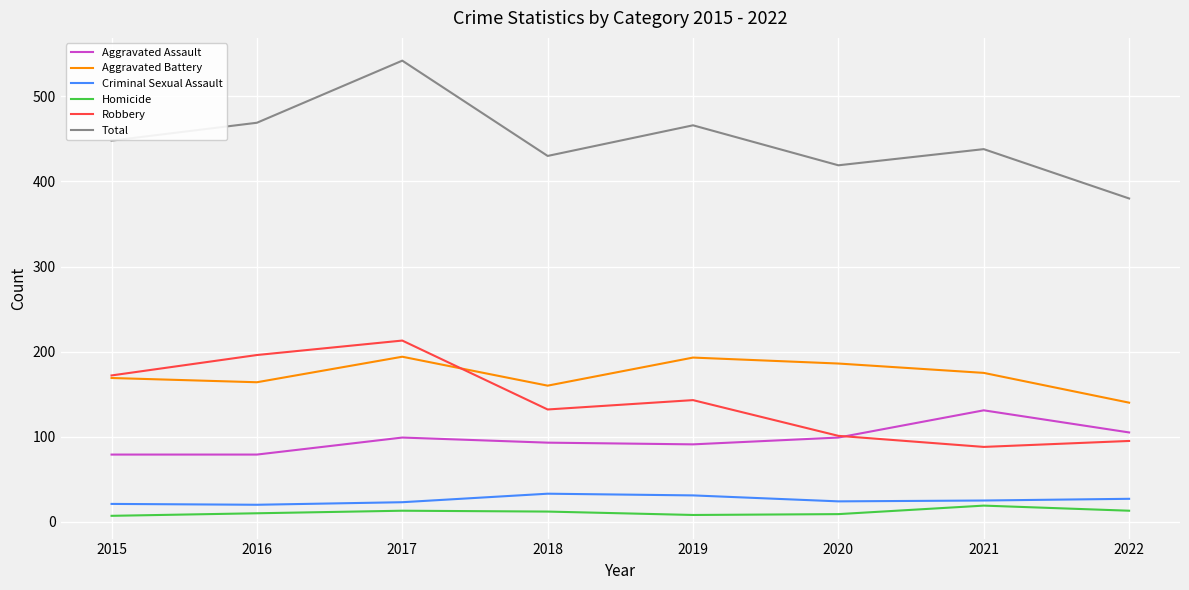

Is it true that Aggravated Assault equals 18 at 2015?

False